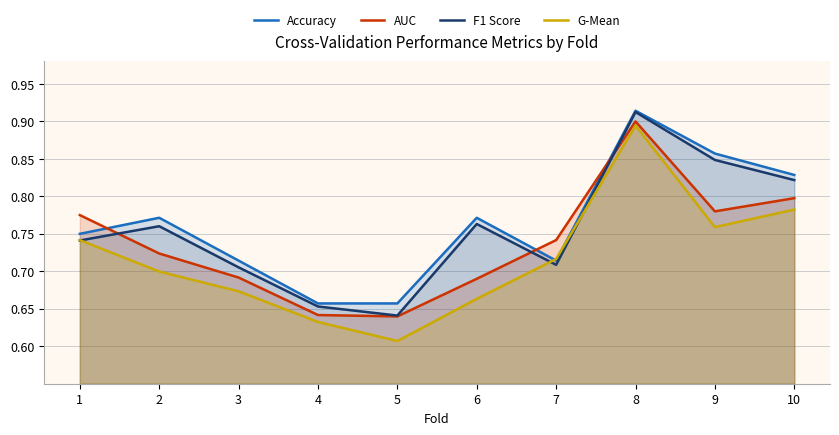

What are all the series names shown in the legend?

Accuracy, AUC, F1 Score, G-Mean